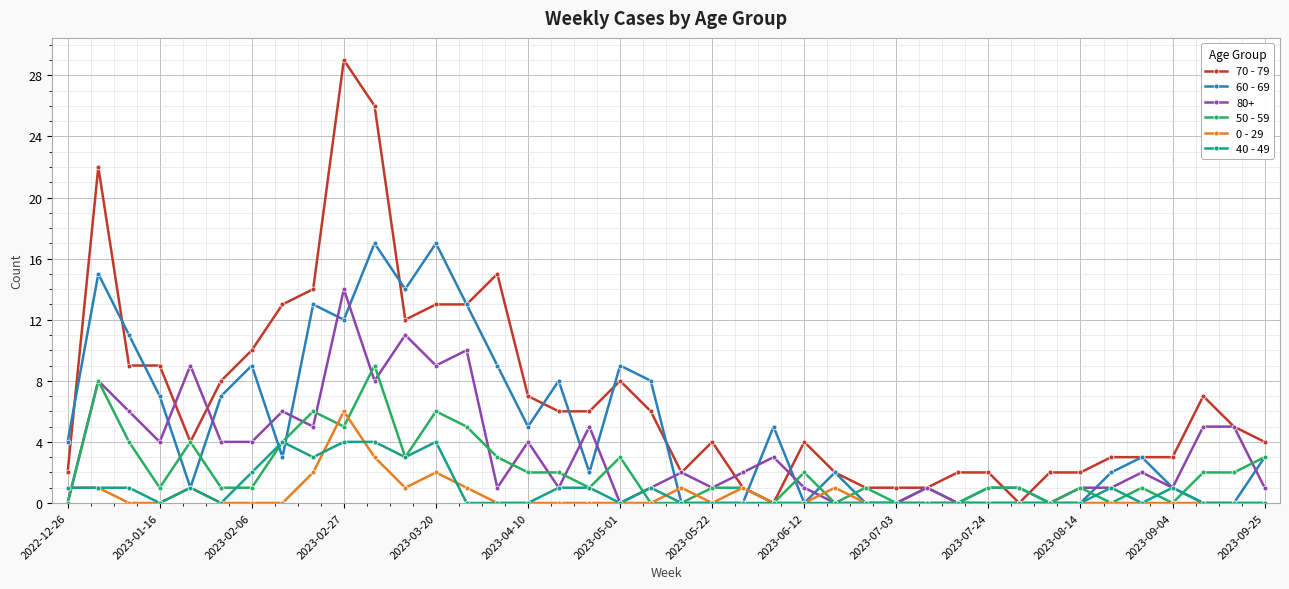

Which series has the largest total across all categories?

70 - 79